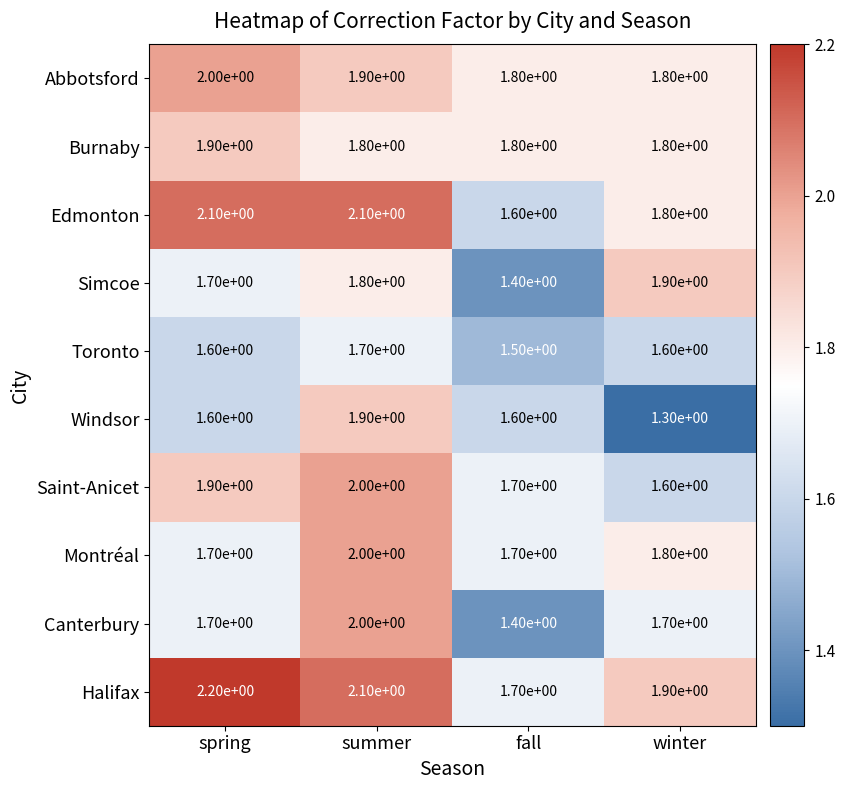

What is the total value across all series at fall?

16.2